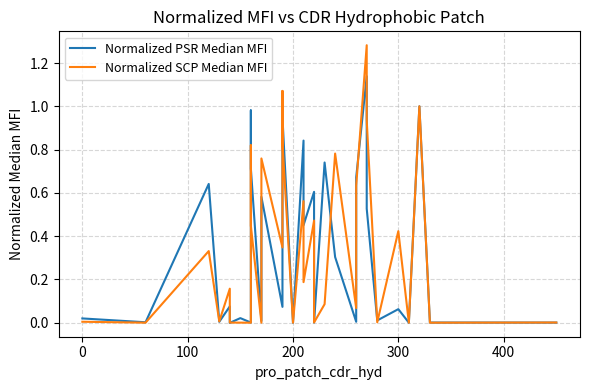

What is the sum of all Normalized PSR Median MFI values?

11.1